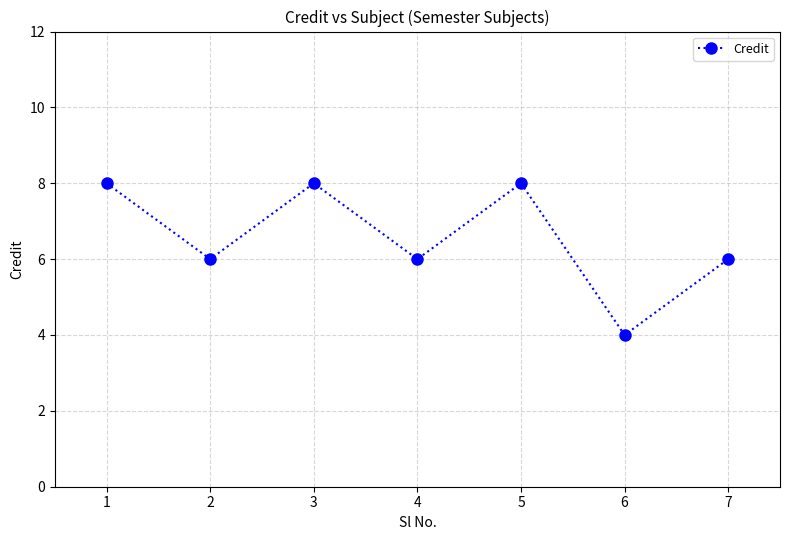

How many interior local peaks (higher than both neighbors) does the data have?

2